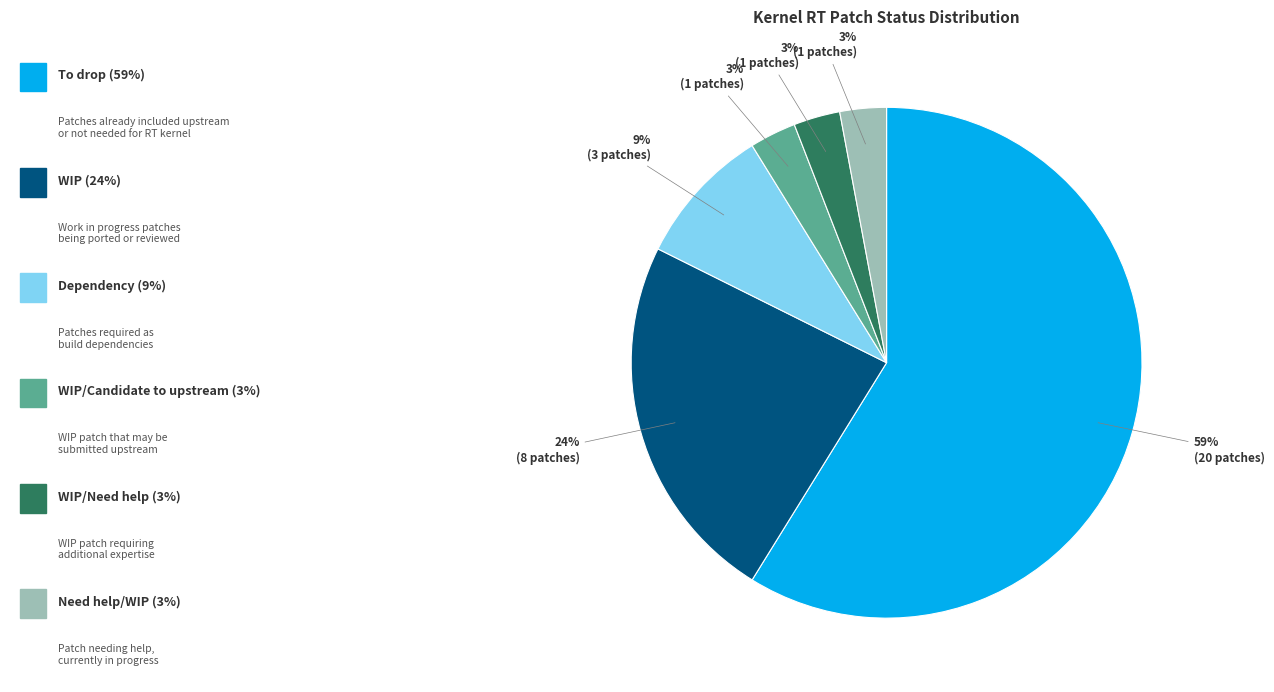

Is there any slice that represents more than half of the pie?

Yes